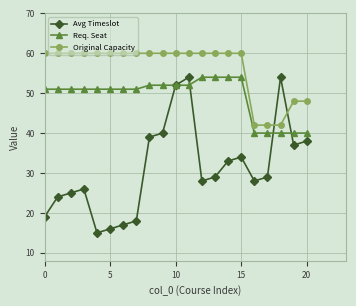

What is the value of the Original Capacity point at the 3rd from the left?

60